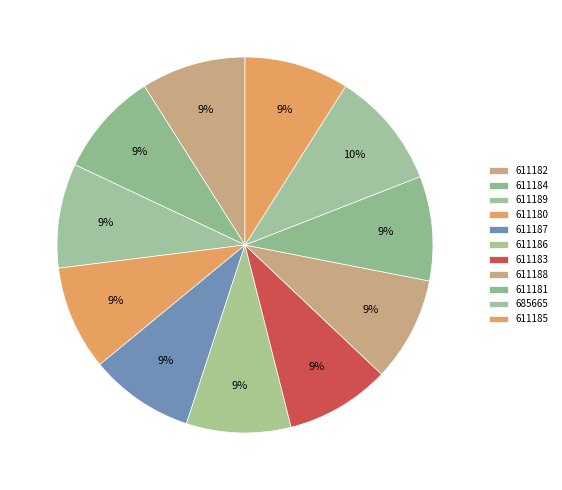

Count the number of slices in the pie.

11